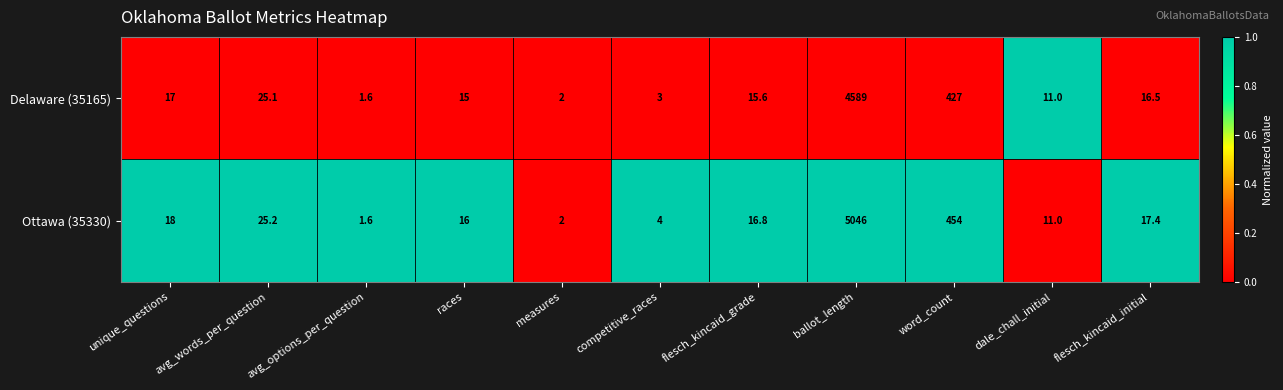

Where is Ottawa (35330) nearest to the value 2523?

word_count